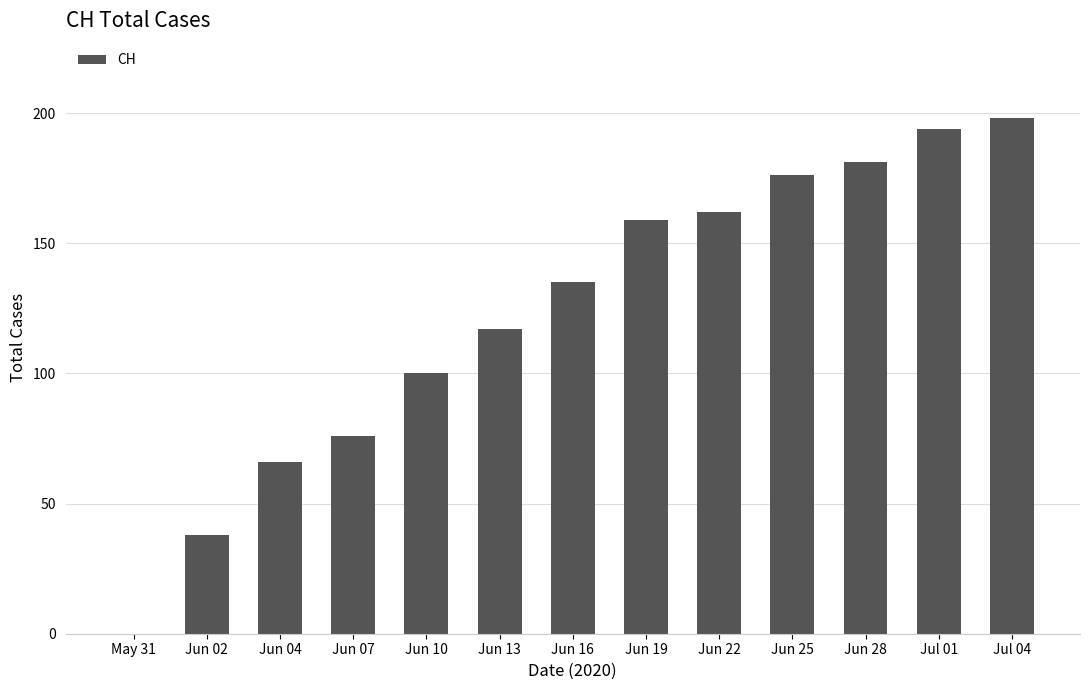

What is the average value?

123